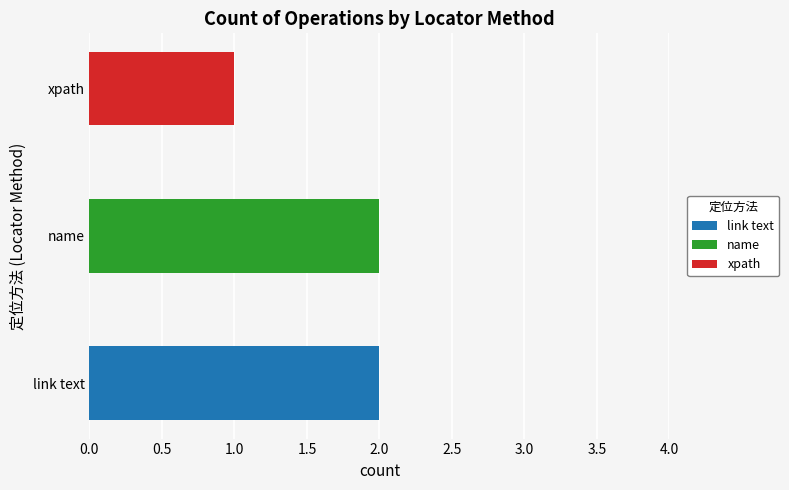

What is the label of the 2nd bar from the left?

name